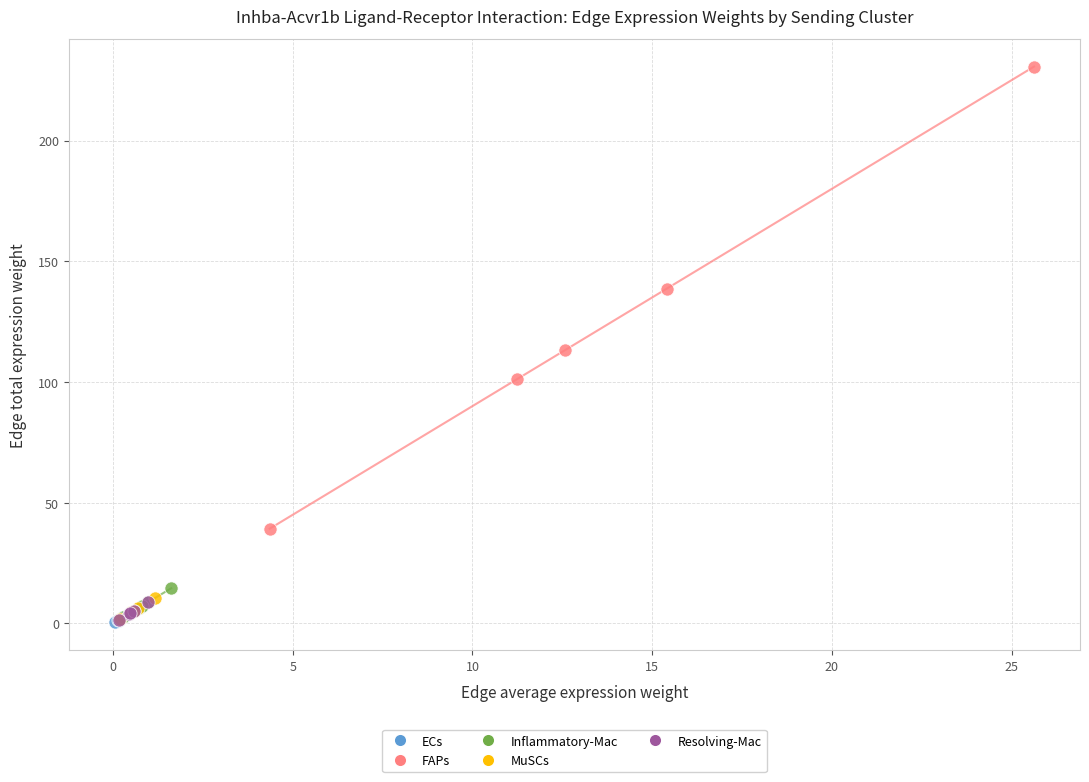

What are all the series names shown in the legend?

ECs, FAPs, Inflammatory-Mac, MuSCs, Resolving-Mac